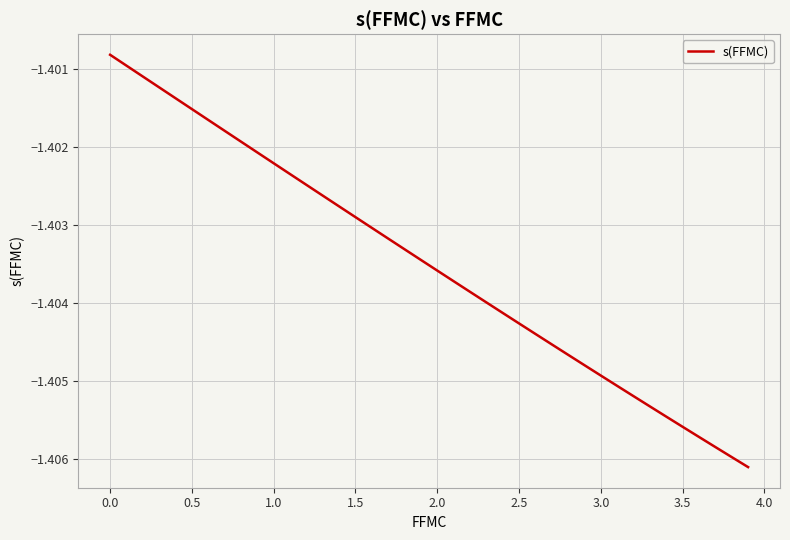

Does the chart have visible grid lines?

Yes